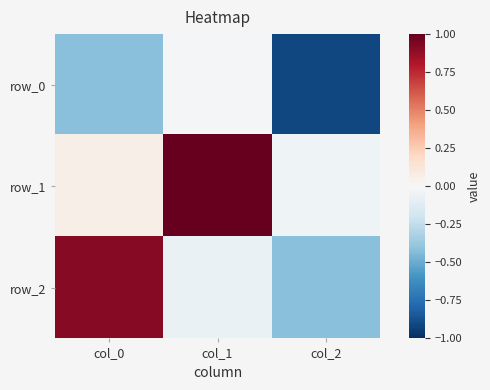

At which label does row_1 reach its minimum?

col_2